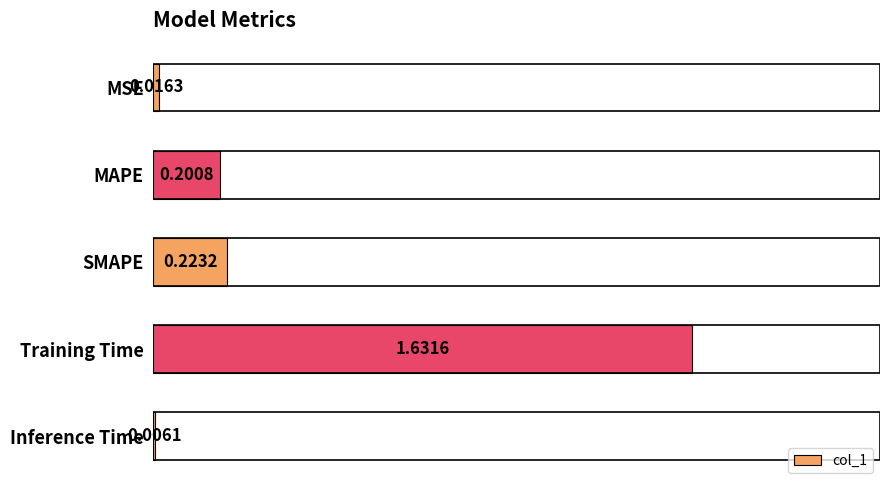

At which category does the chart reach its peak across all series?

Training Time